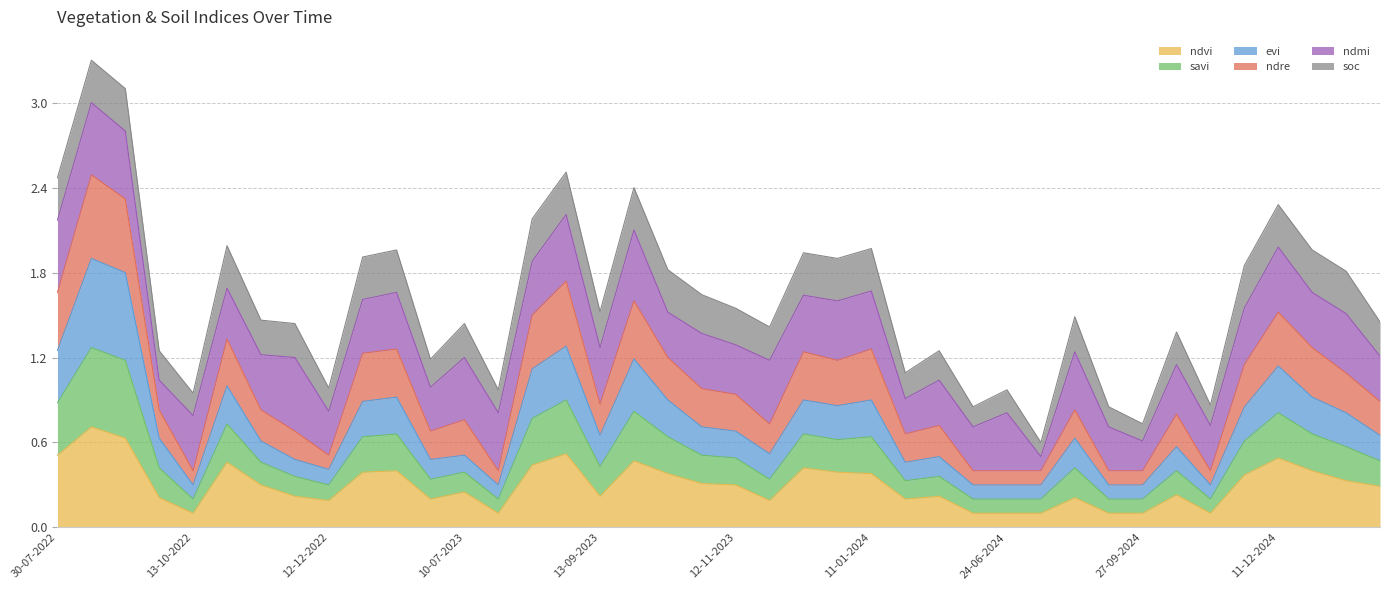

Does the chart have visible grid lines?

Yes